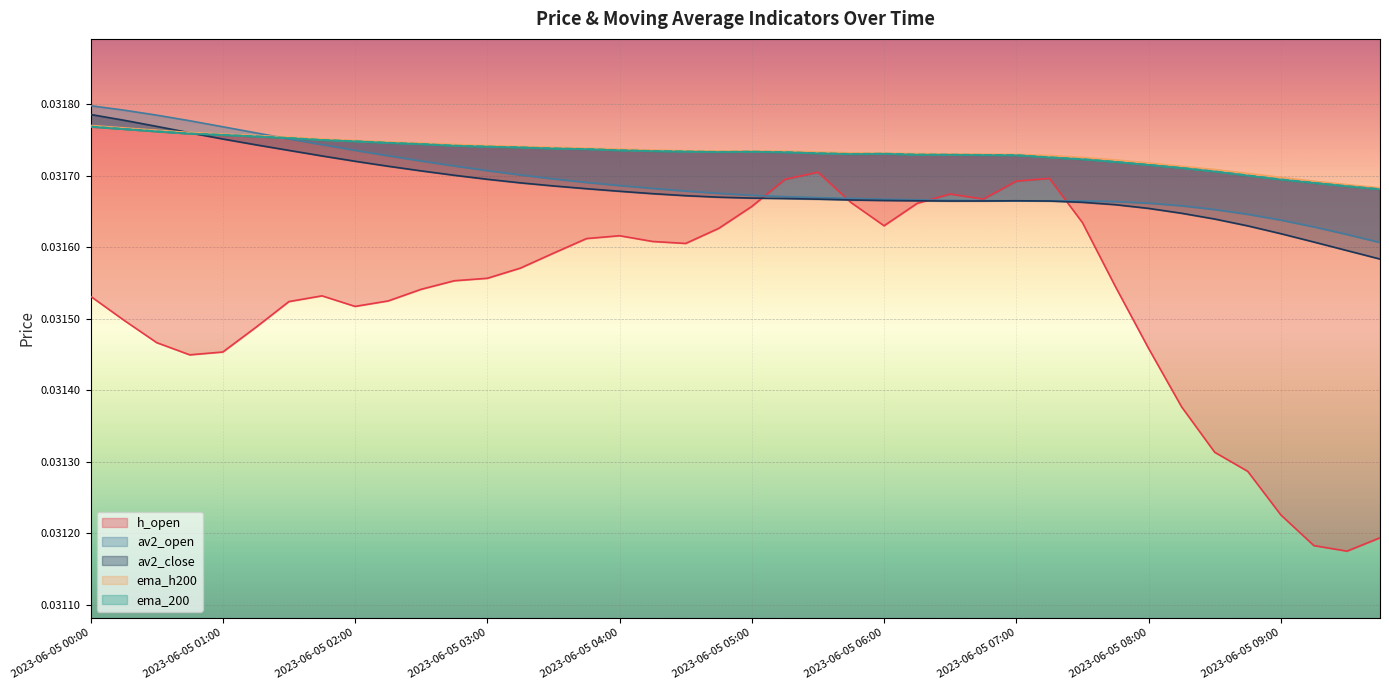

What is the label of the 39th point from the left?

2023-06-05 09:30